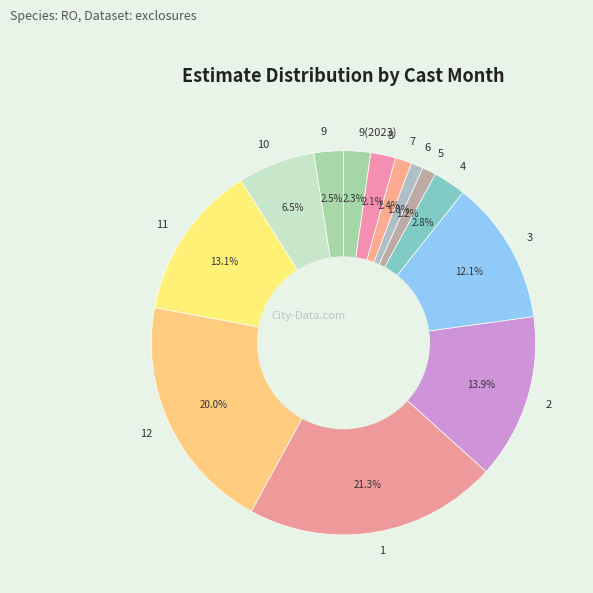

To the nearest percent, what is the combined percentage of 9 and 10?

9%